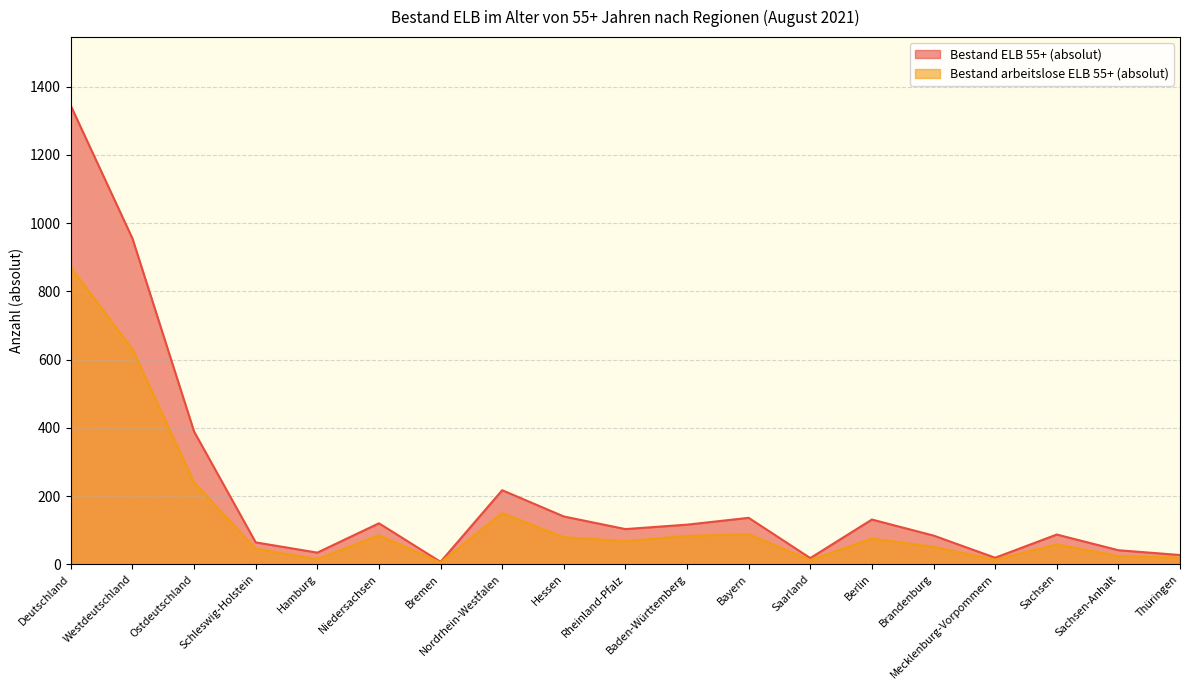

Reading left to right, what are all the values shown in this chart?

Bestand ELB 55+ (absolut): Deutschland=1344	Westdeutschland=955	Ostdeutschland=389	Schleswig-Holstein=64	Hamburg=34	Niedersachsen=120	Bremen=7	Nordrhein-Westfalen=217	Hessen=140	Rheinland-Pfalz=103	Baden-Württemberg=116	Bayern=136	Saarland=18	Berlin=131	Brandenburg=84	Mecklenburg-Vorpommern=19	Sachsen=87	Sachsen-Anhalt=41	Thüringen=27
Bestand arbeitslose ELB 55+ (absolut): Deutschland=870	Westdeutschland=630	Ostdeutschland=240	Schleswig-Holstein=45	Hamburg=15	Niedersachsen=85	Bremen=5	Nordrhein-Westfalen=150	Hessen=79	Rheinland-Pfalz=68	Baden-Württemberg=83	Bayern=88	Saarland=12	Berlin=75	Brandenburg=51	Mecklenburg-Vorpommern=13	Sachsen=58	Sachsen-Anhalt=24	Thüringen=19